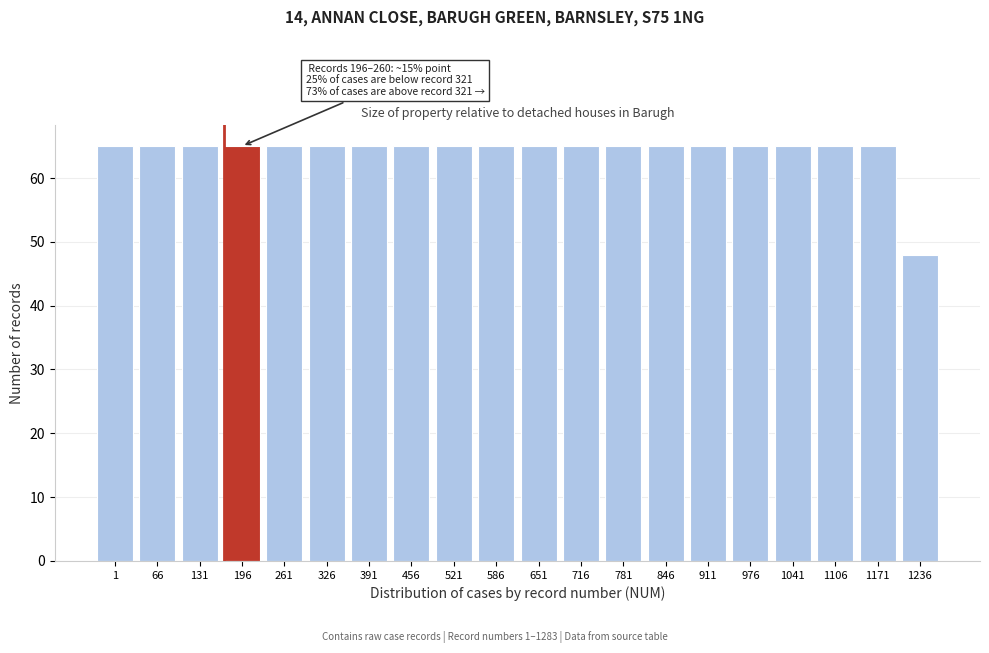

Reading left to right, transcribe all the data shown in this chart.

65	65	65	65	65	65	65	65	65	65	65	65	65	65	65	65	65	65	65	48